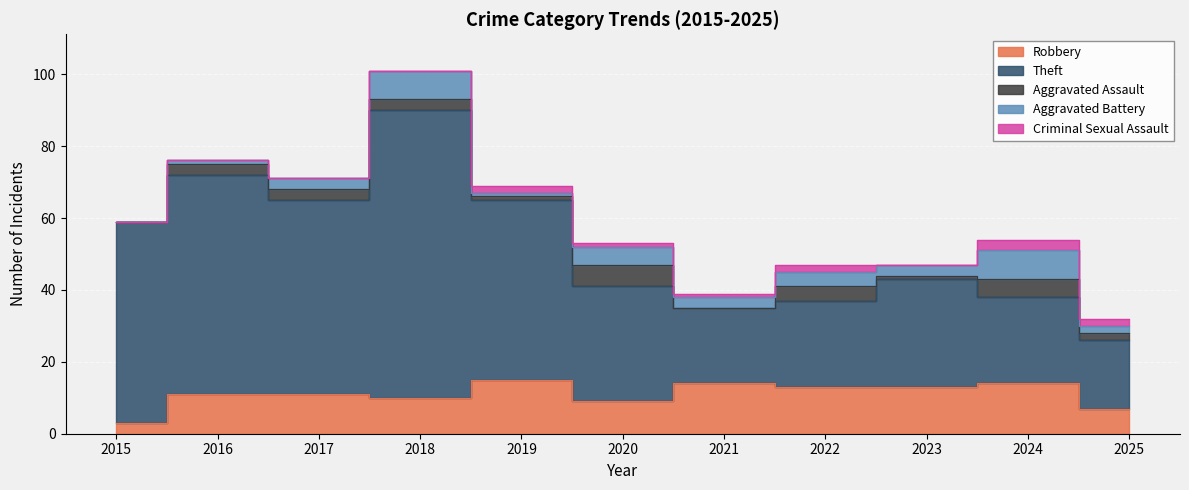

True or false: Theft and Robbery cross at least once.

False